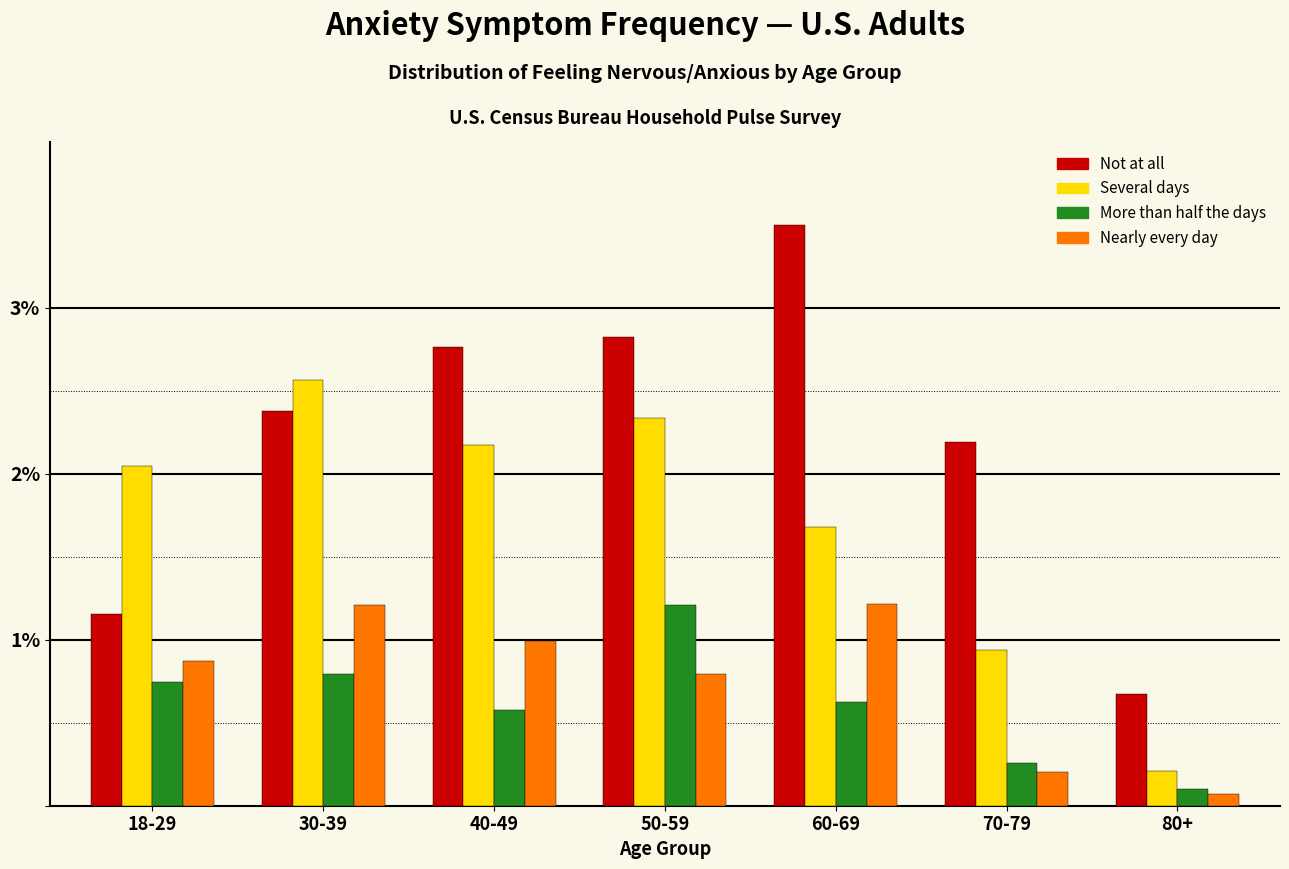

Which label corresponds to the largest value in the chart?

60-69